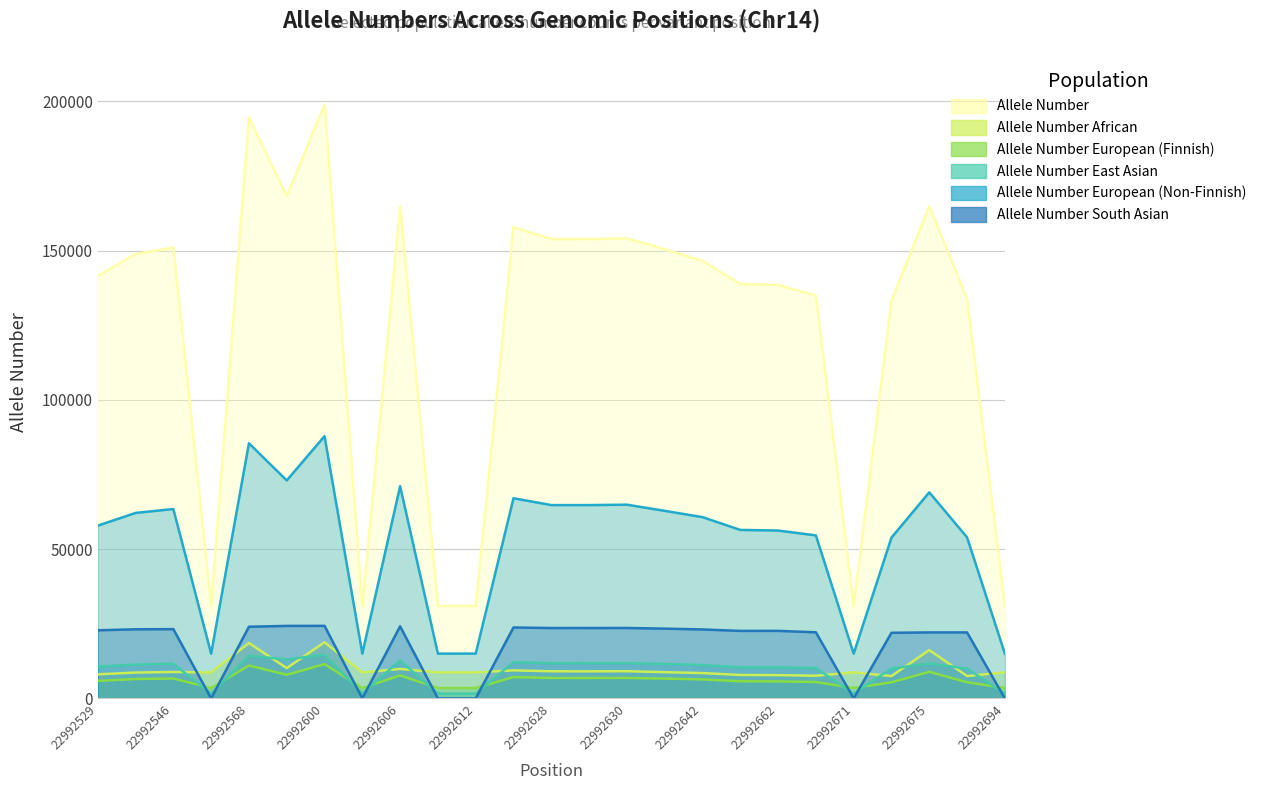

Rank the categories by Allele Number value from lowest to highest.

22992566, 22992607, 22992603, 22992671, 22992612, 22992694, 22992672, 22992676, 22992667, 22992662, 22992661, 22992529, 22992642, 22992542, 22992634, 22992546, 22992628, 22992629, 22992630, 22992621, 22992675, 22992606, 22992584, 22992568, 22992600